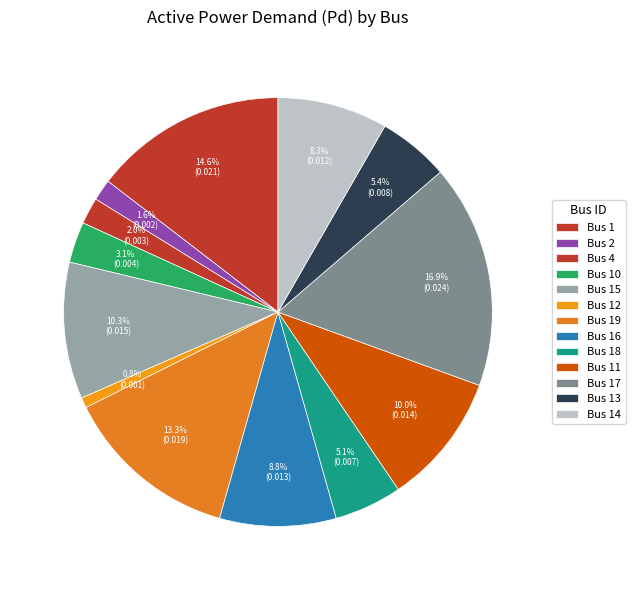

To the nearest percent, what is the average slice percentage?

8%